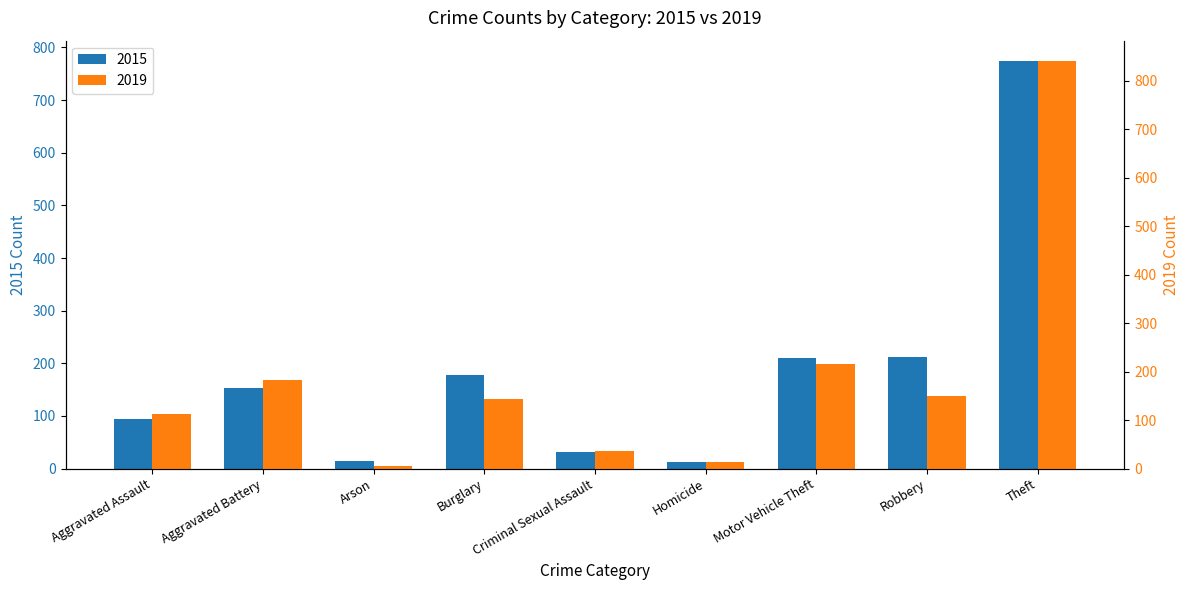

What is the difference between the maximum and minimum values in the 2019 series?

835